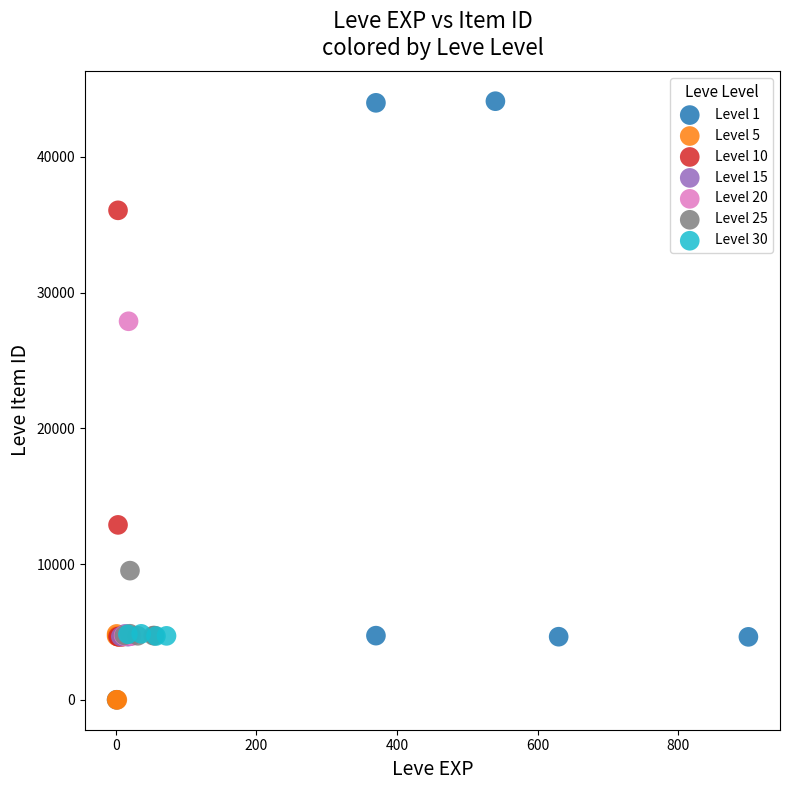

Which series has the largest Y range (max minus min)?

Level 1